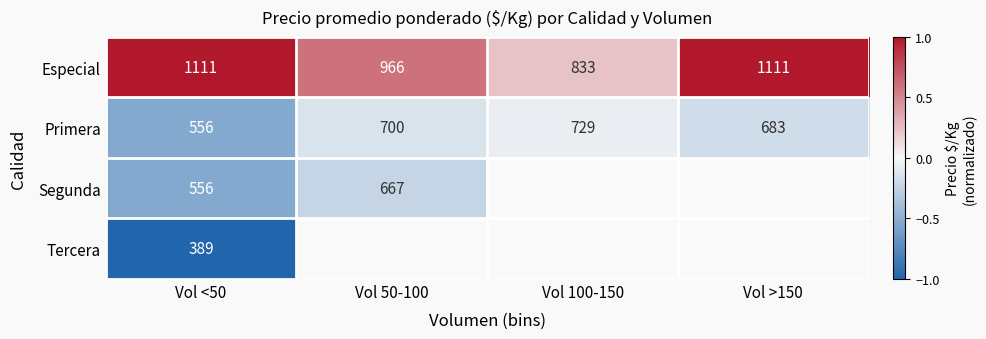

What is the average value of the Primera series?

667